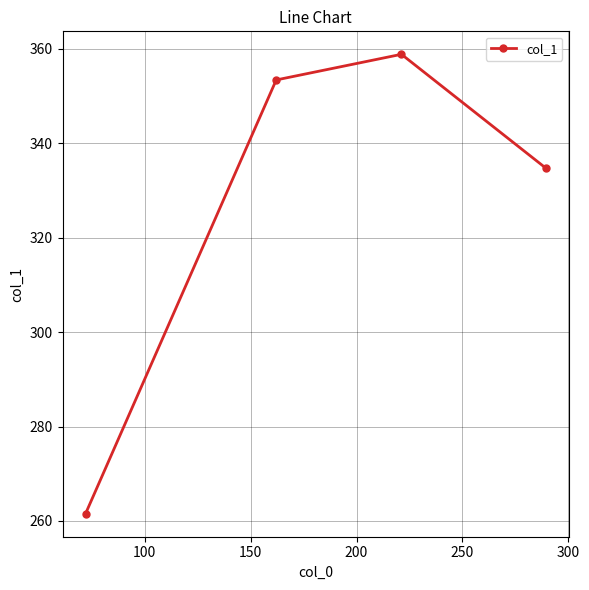

What is the value of the 4th point from the left?

334.8